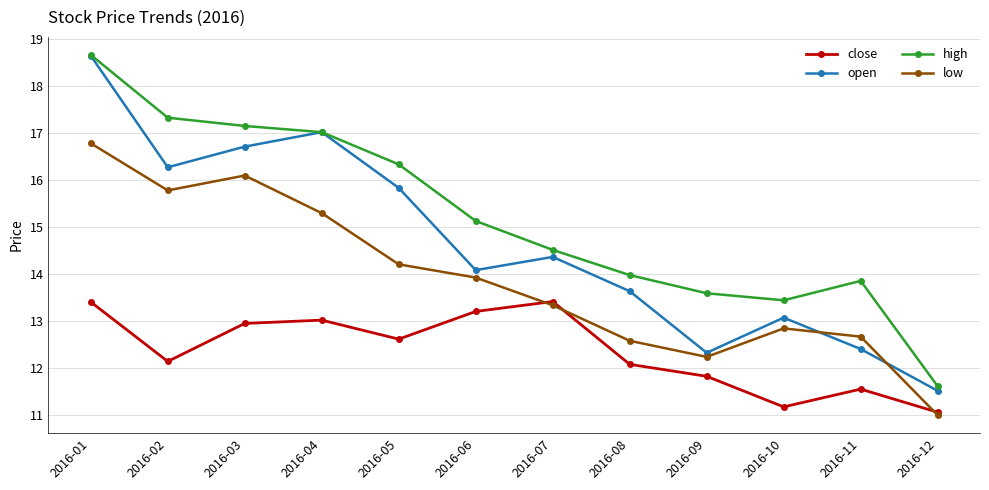

At which category is the sum across all series the highest?

2016-01